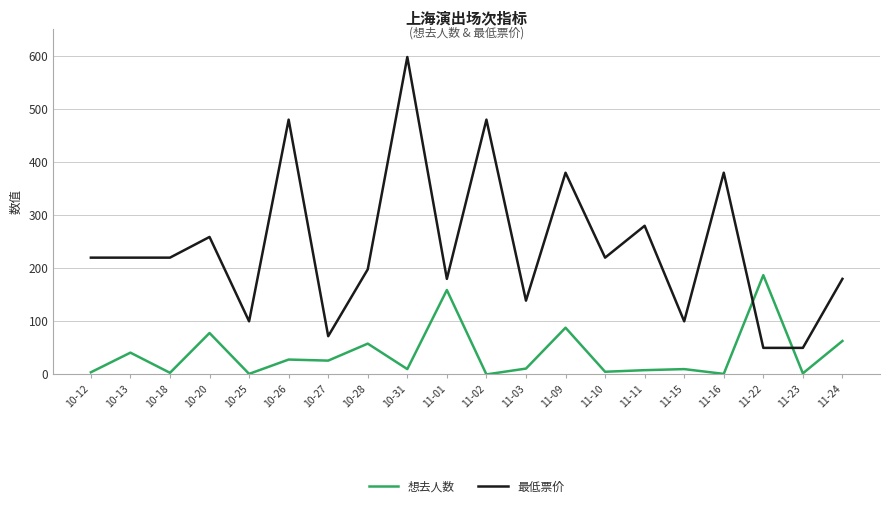

What is the greatest value displayed?

598